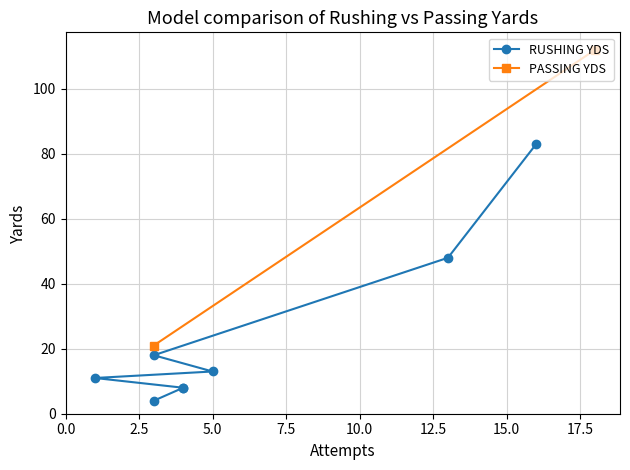

What is the label of the 7th point from the right?

2.5